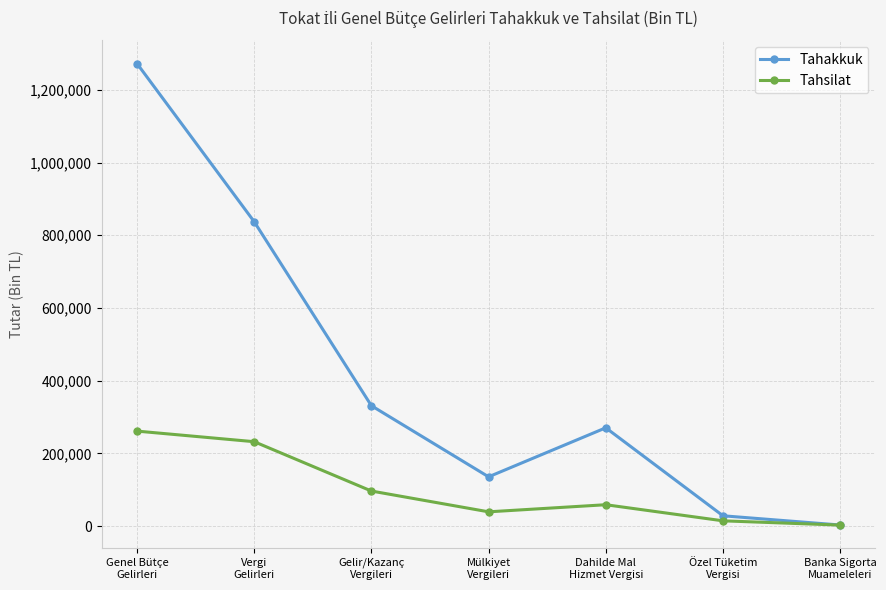

What is the minimum value for Tahsilat?

2939